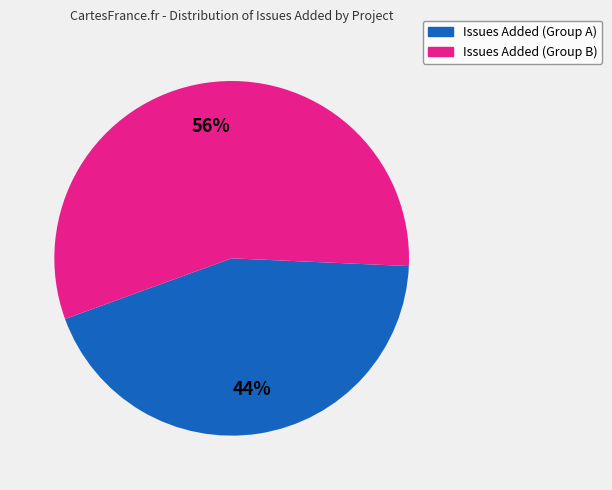

Is there a majority slice in this chart?

Yes